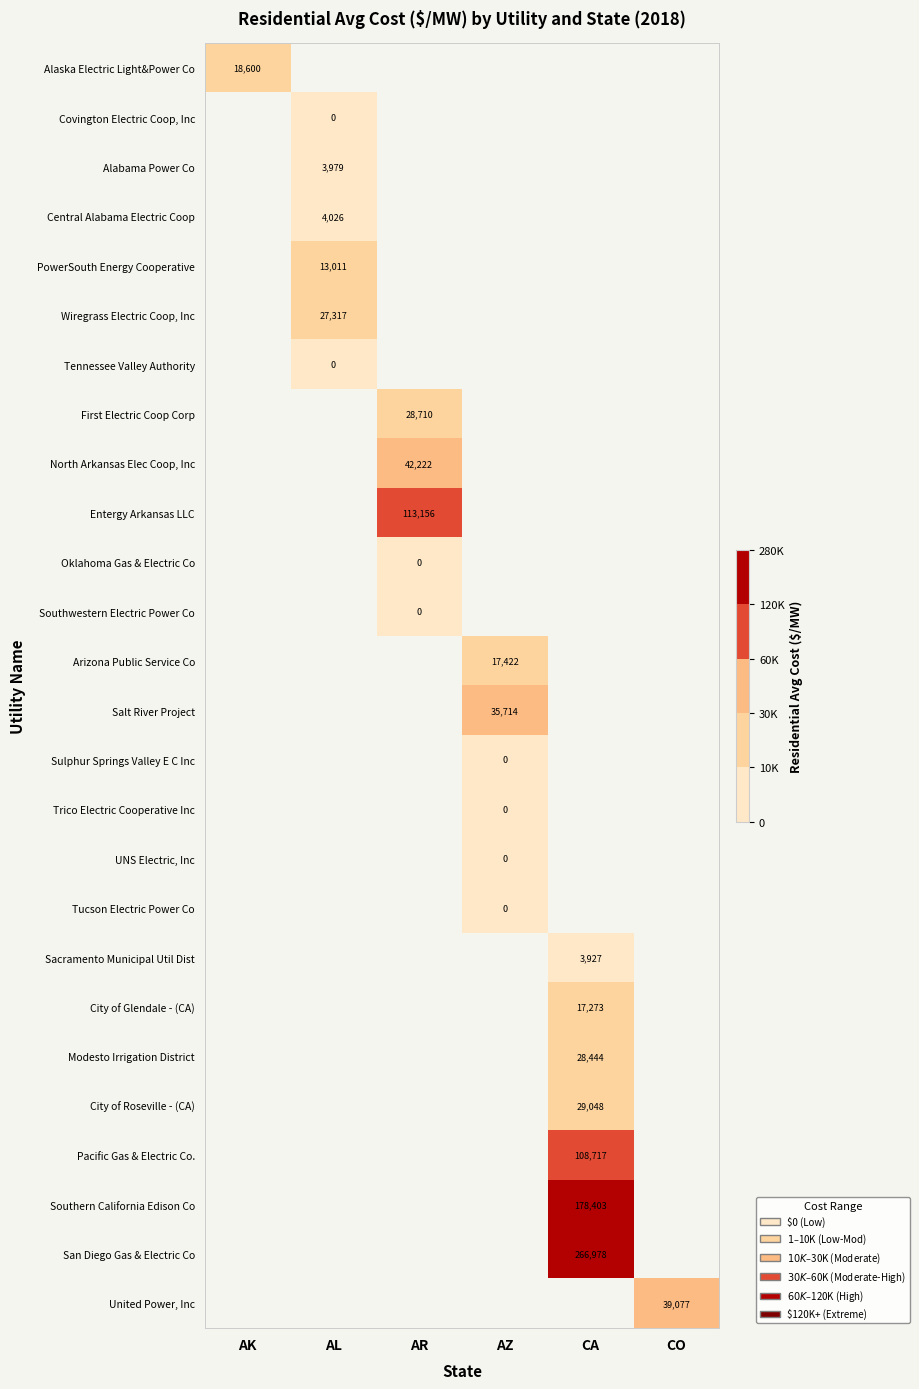

At how many categories does at least one series exceed 15281?

6